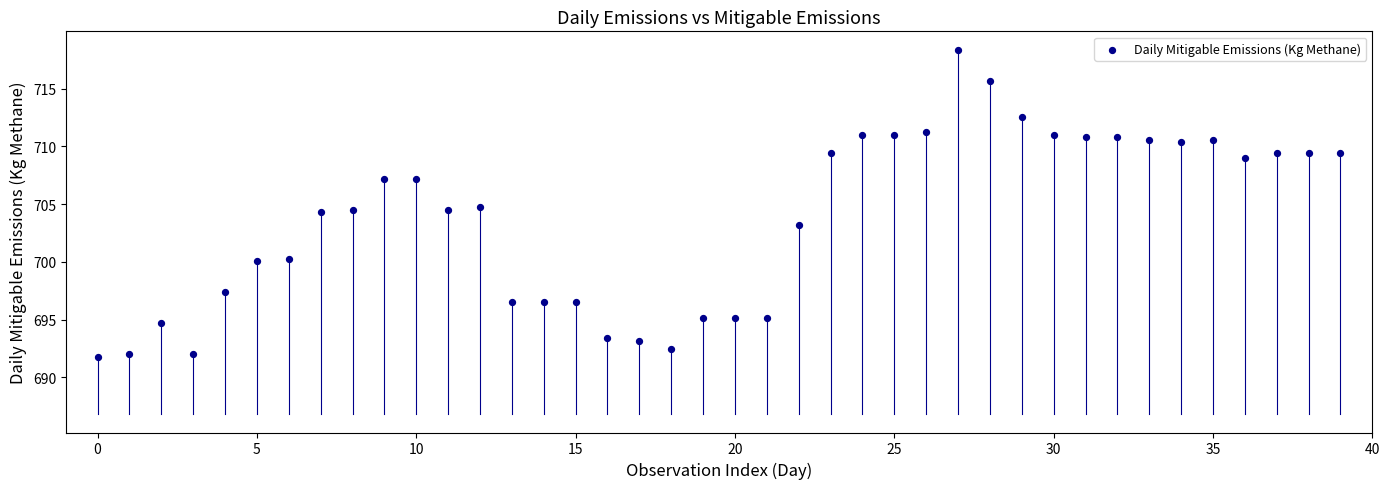

What is the range of Y values (max minus min)?

26.6